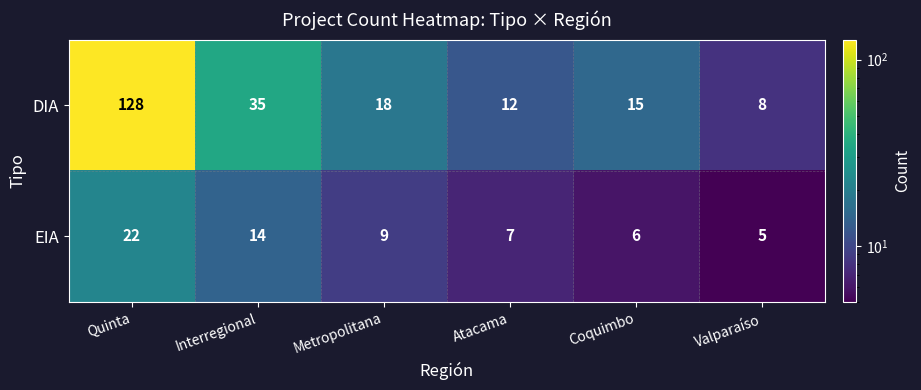

Reading right to left, transcribe all the data shown in this chart.

DIA: Valparaíso=8	Coquimbo=15	Atacama=12	Metropolitana=18	Interregional=35	Quinta=128
EIA: Valparaíso=5	Coquimbo=6	Atacama=7	Metropolitana=9	Interregional=14	Quinta=22